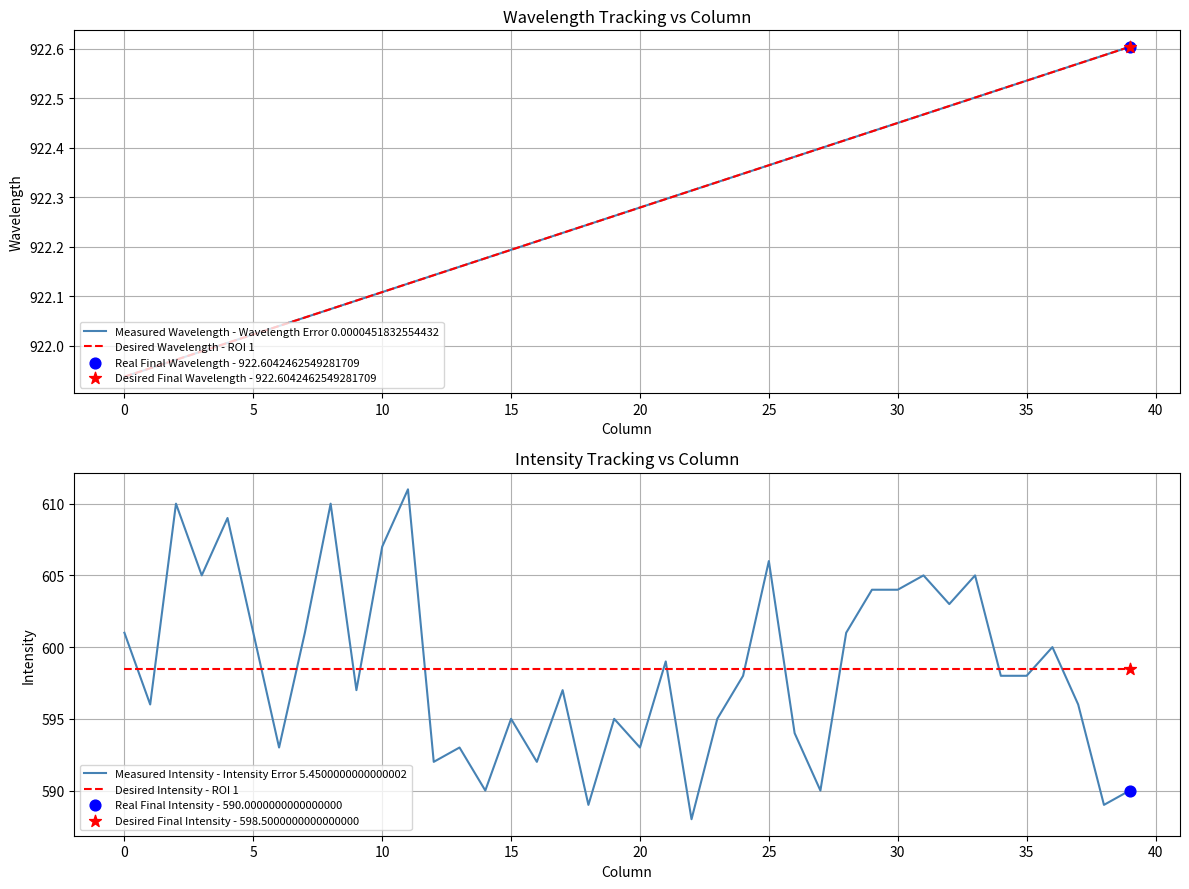

Which series has the largest total across all categories?

Measured Wavelength - Wavelength Error 0.0000451832554432